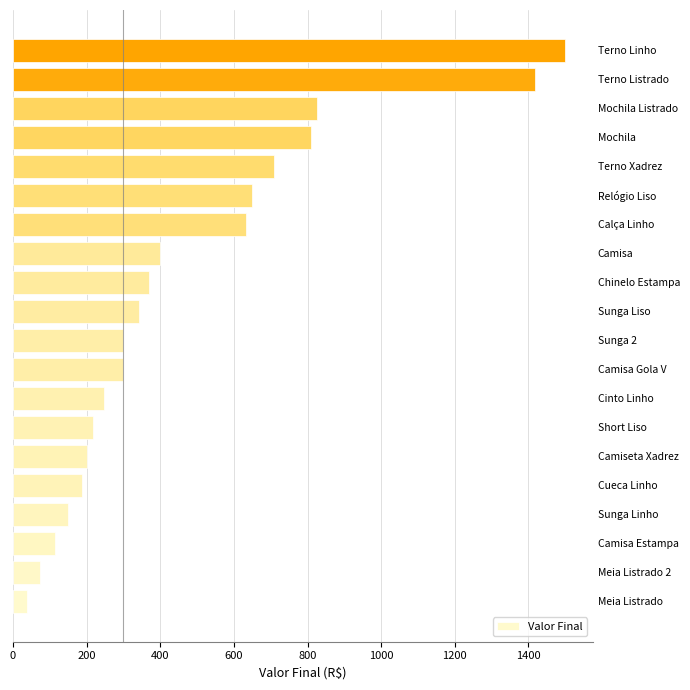

Is it true that the value at Calça Linho is 1029?

False